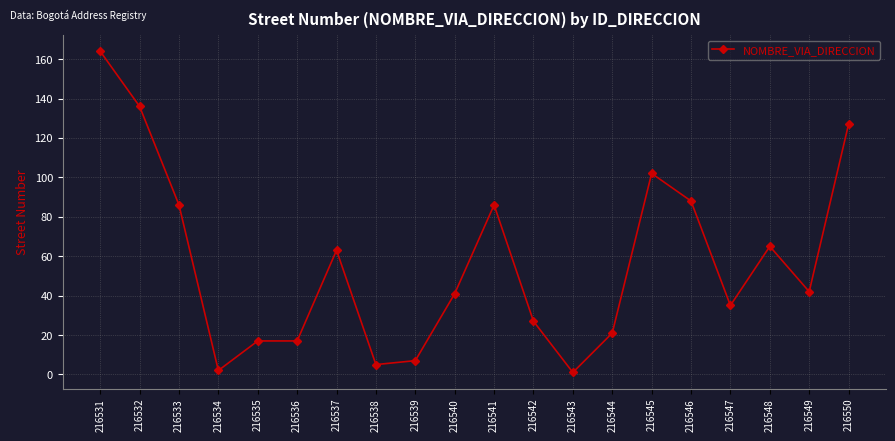

Reading right to left, transcribe all the data shown in this chart.

216550=127	216549=42	216548=65	216547=35	216546=88	216545=102	216544=21	216543=1	216542=27	216541=86	216540=41	216539=7	216538=5	216537=63	216536=17	216535=17	216534=2	216533=86	216532=136	216531=164